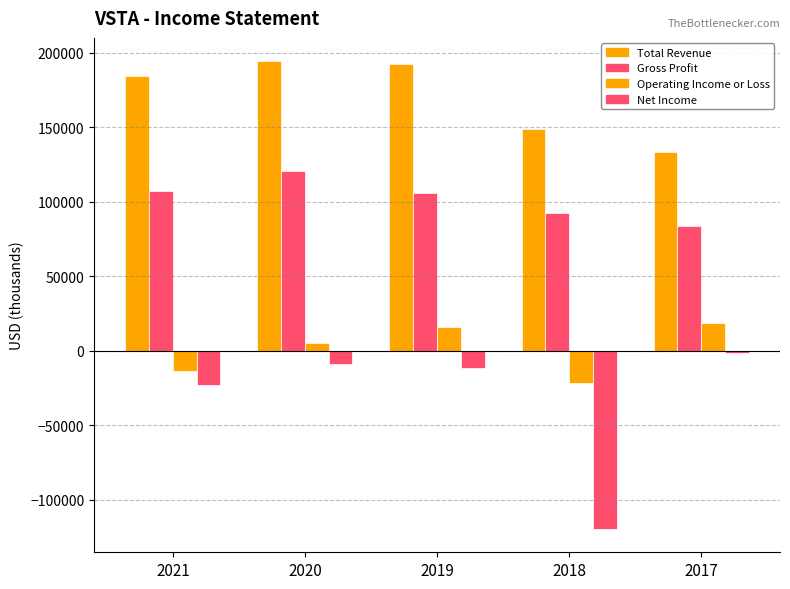

Reading left to right, transcribe all the data shown in this chart.

Total Revenue: 184500	194300	192800	149000	133600
Gross Profit: 107200	120700	105700	92300	83900
Operating Income or Loss: -13900	5300	16100	-21600	18800
Net Income: -23100	-8900	-11800	-119700	-1700